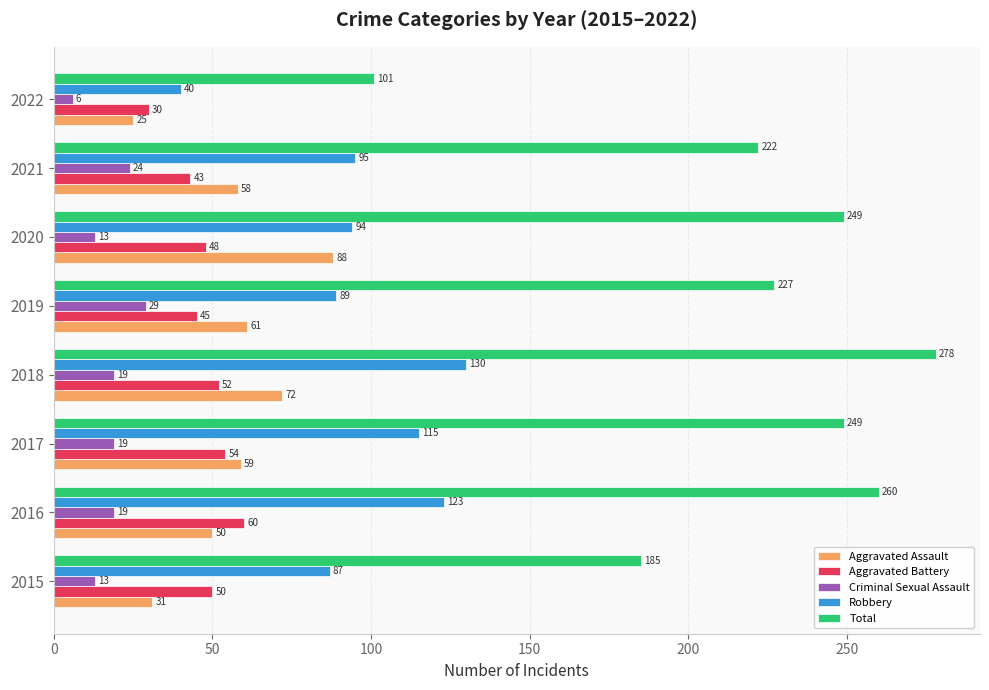

Between 2017 and 2019, which series saw the biggest shift?

Robbery